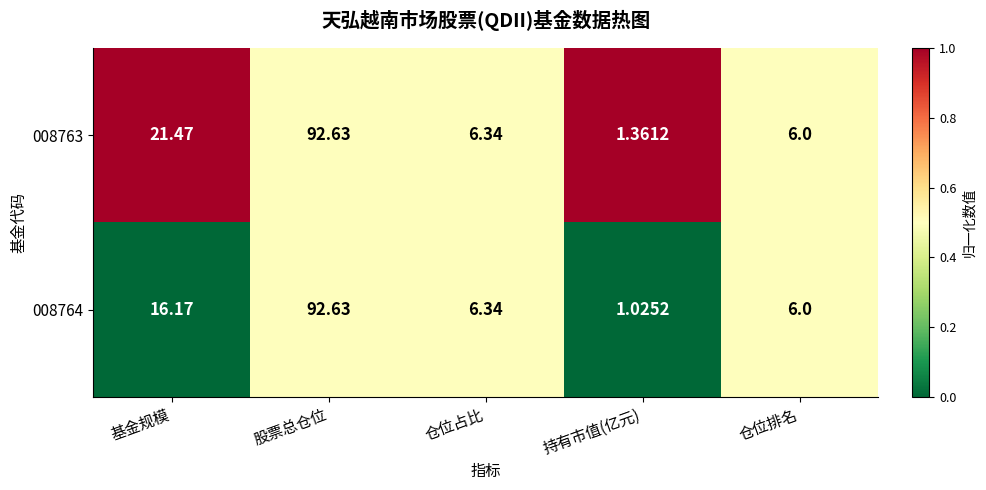

Between 股票总仓位 and 持有市值(亿元), which series saw the biggest shift?

008764